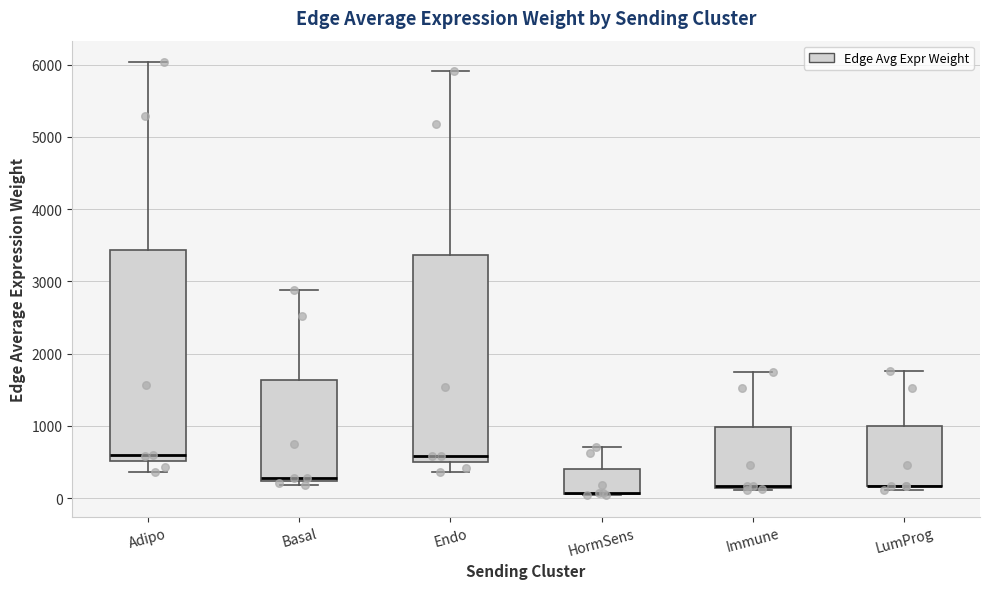

Where is the lower edge of the box for Endo on the y-axis? The values are not printed on the chart, so give them approximately, as read against the axis.

500